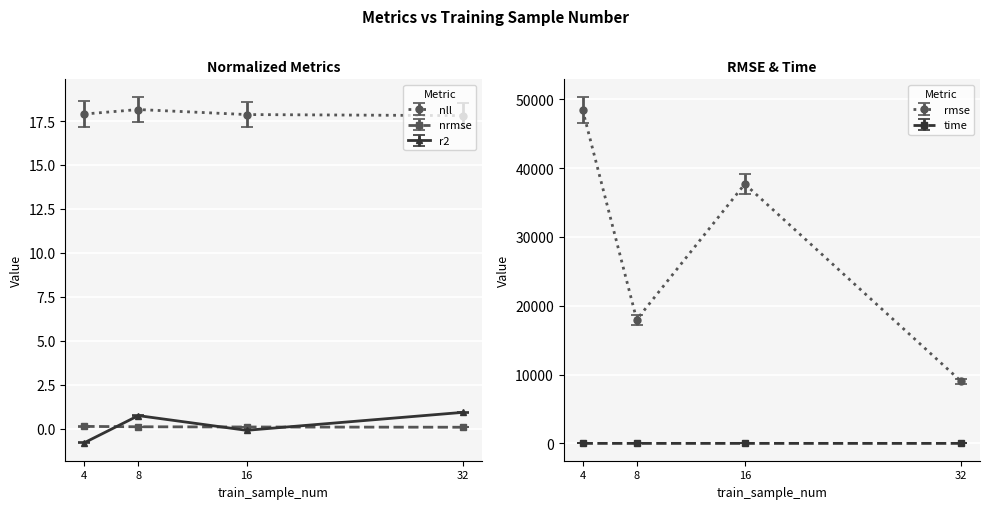

What is the total value across all series at 8?

18002.1